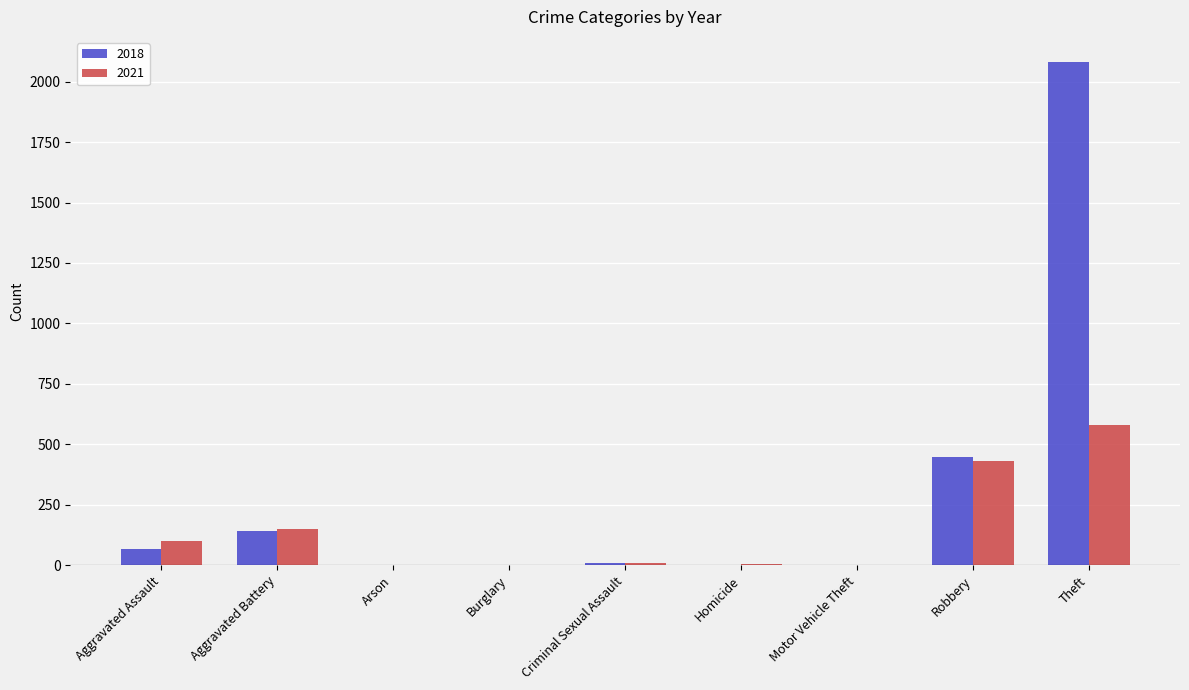

The value of 2021 at Theft is 579. True or false?

True